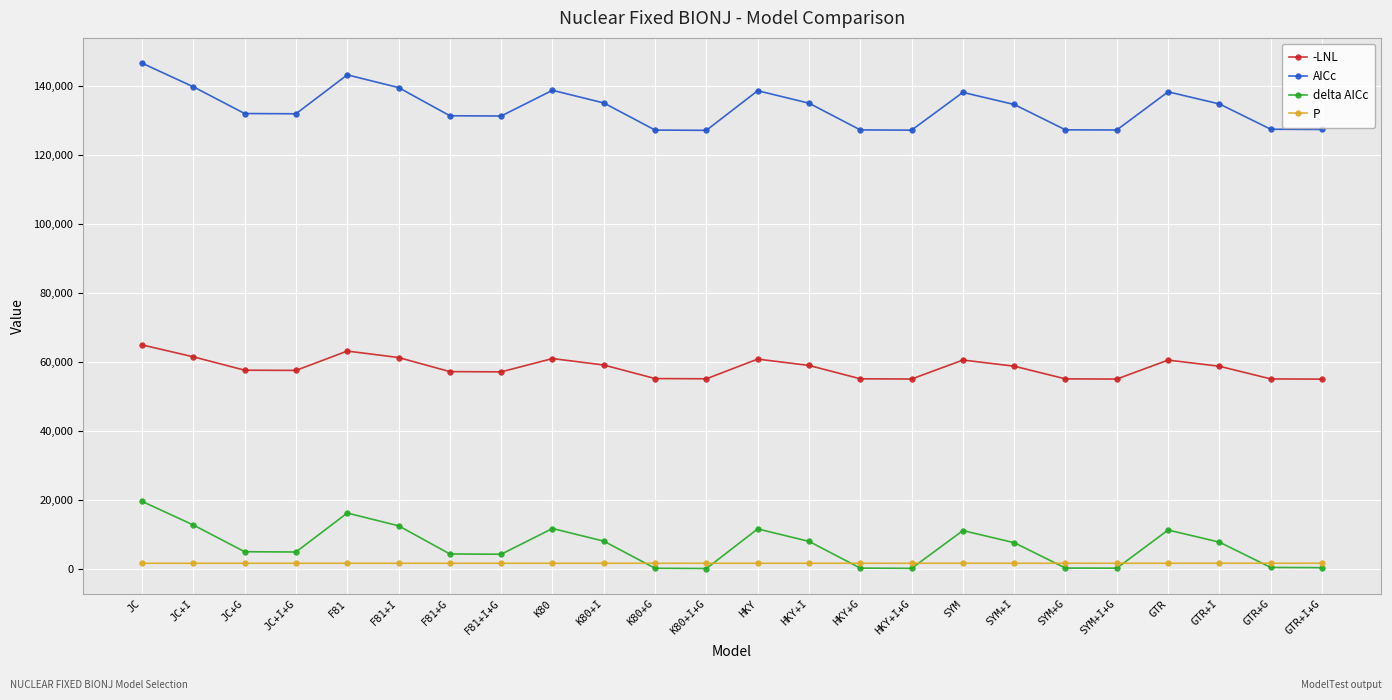

What is the difference between the maximum and second lowest values in the AICc series?

19441.1